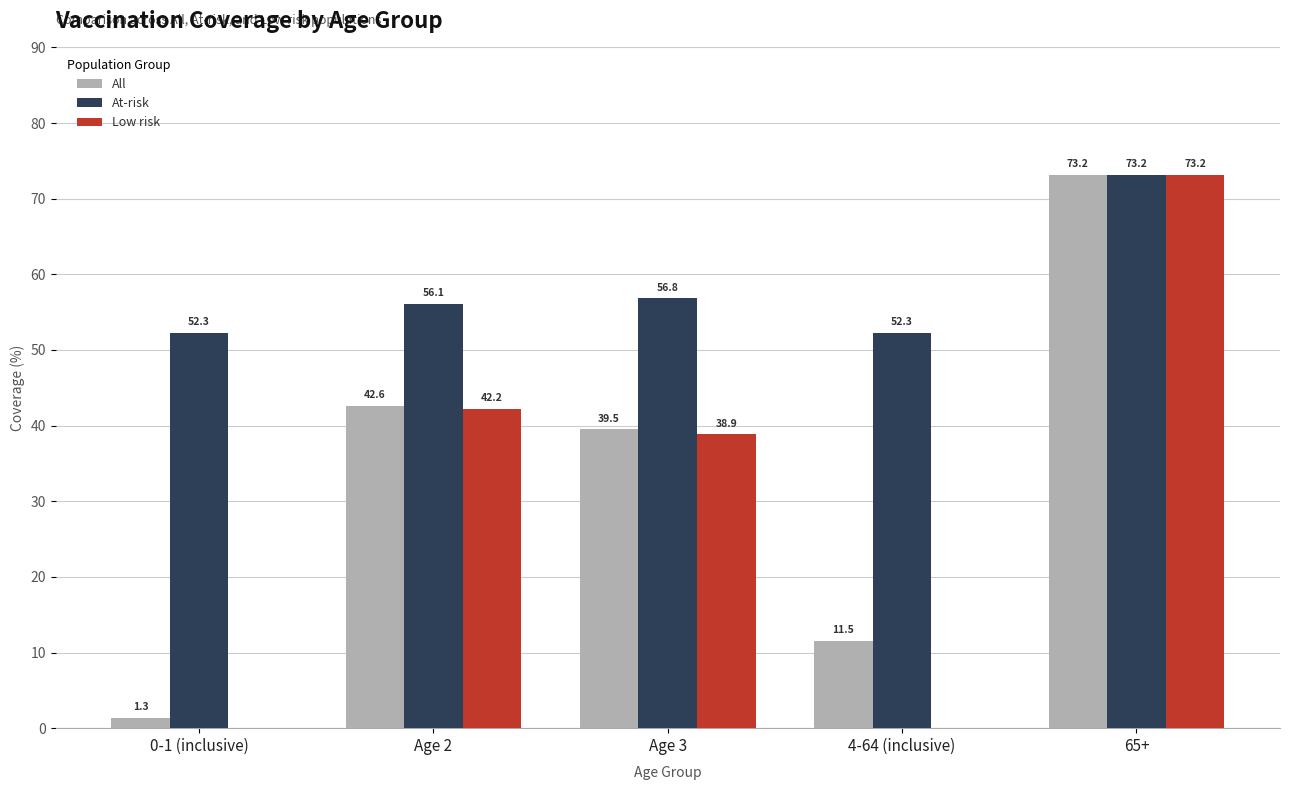

What is the average value of the At-risk series?

58.1